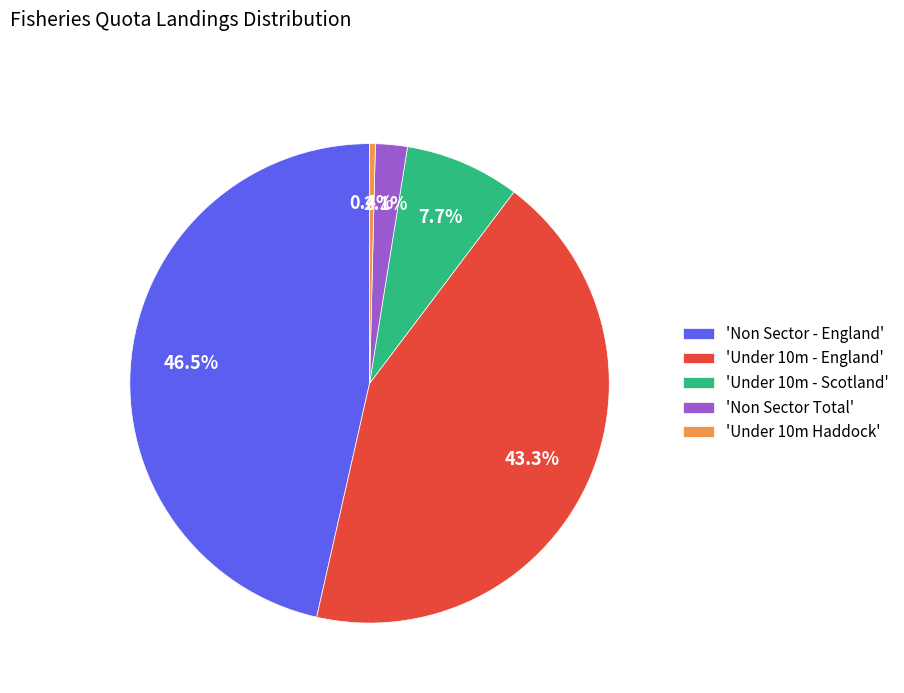

Which category has the smallest portion of the pie?

'Under 10m Haddock'